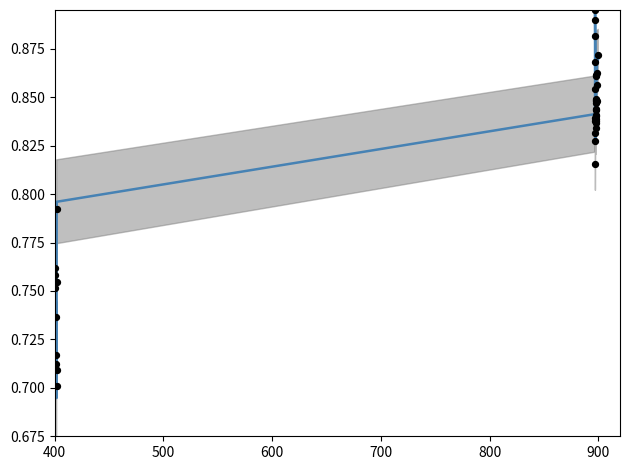

Is the value of observed at 500 greater than the value of smoothed at 18?

No